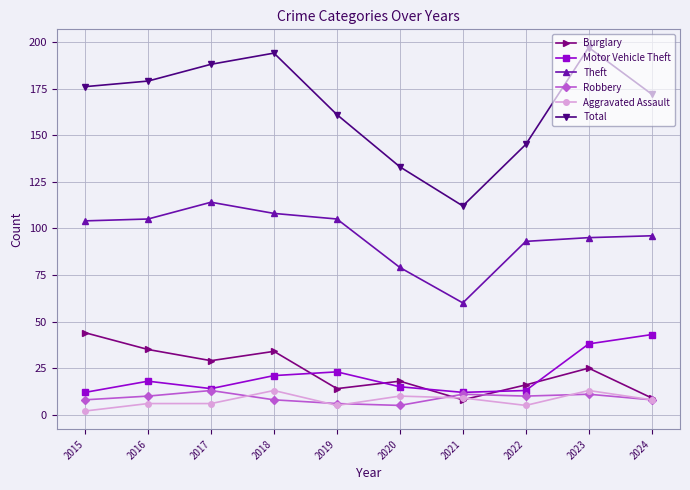

Which series changed the most between 2016 and 2020?

Total